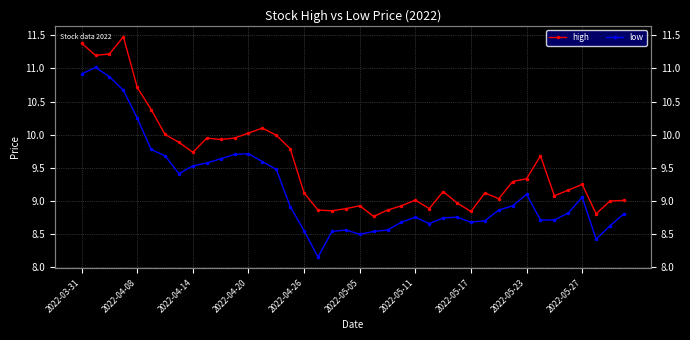

True or false: low has more than 2 interior local peaks.

True